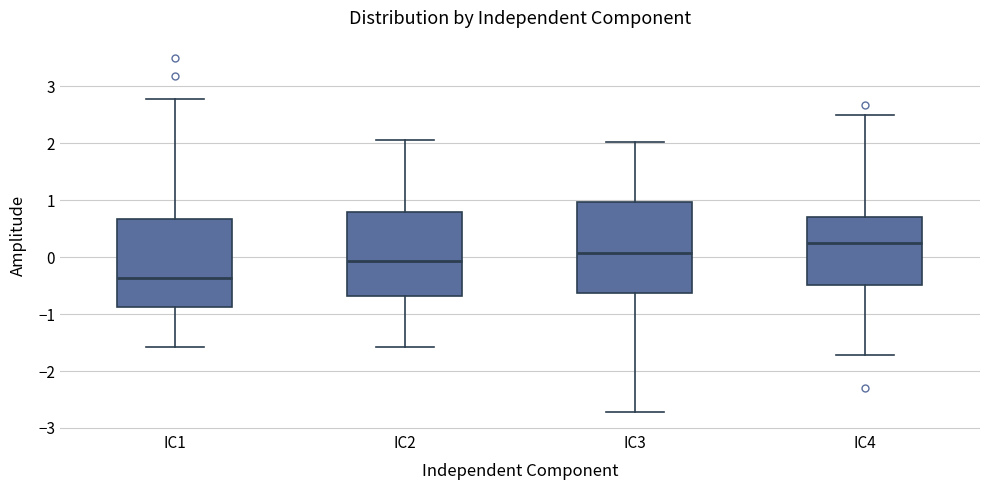

Which box's median line is the highest?

IC4